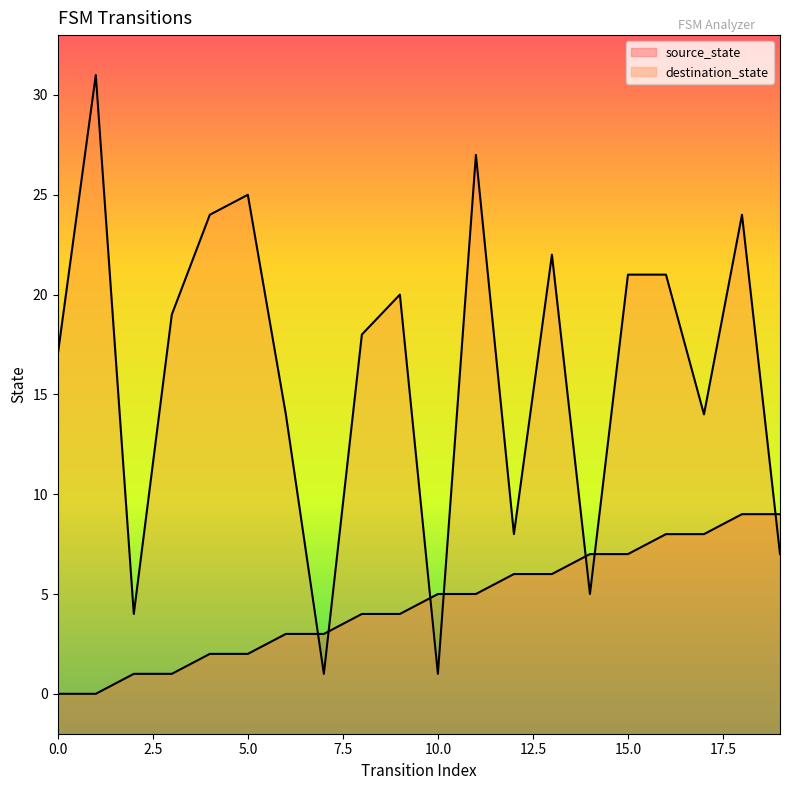

After their last crossing, which series has the higher values: destination_state or source_state?

source_state